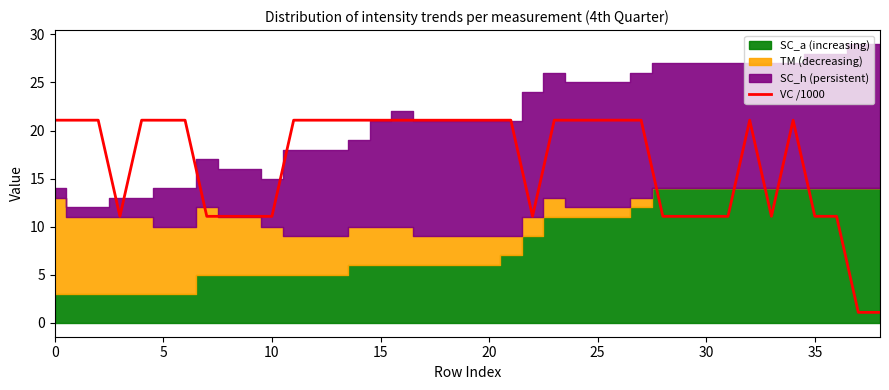

The chart shows a value of 1.1 at 37. True or false?

True